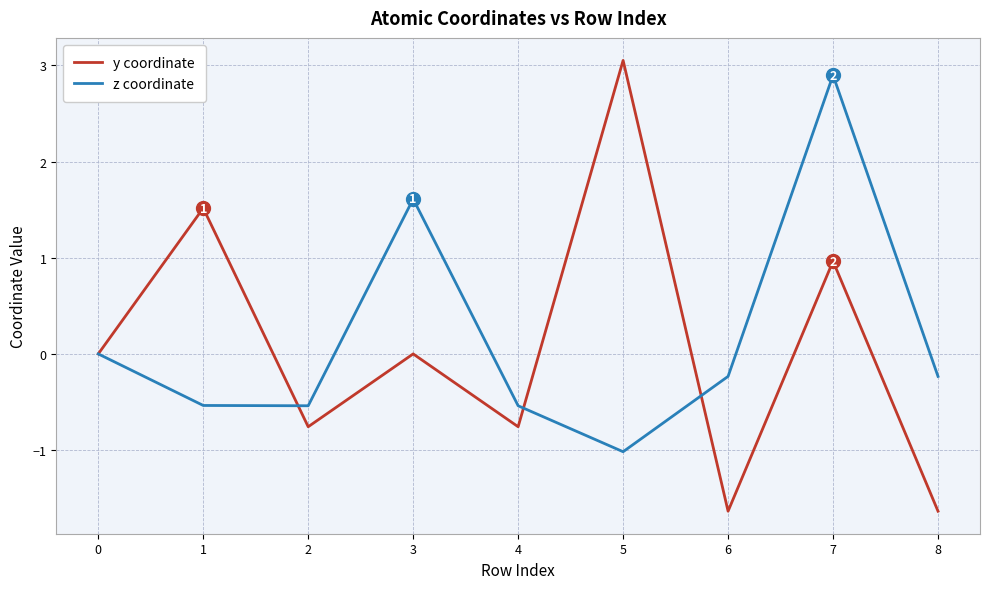

Reading right to left, what are all the values shown in this chart?

y coordinate: -1.6	1.0	-1.6	3.1	-0.8	0.0	-0.8	1.5	0.0
z coordinate: -0.2	2.9	-0.2	-1.0	-0.5	1.6	-0.5	-0.5	0.0